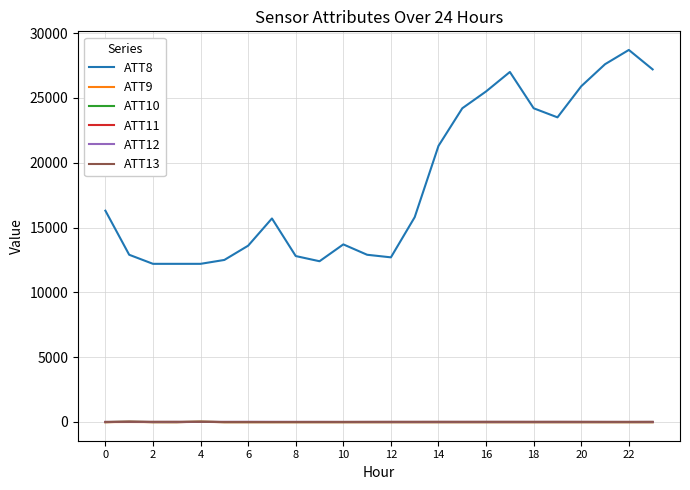

What is the highest value of the ATT8 series?

28700.0